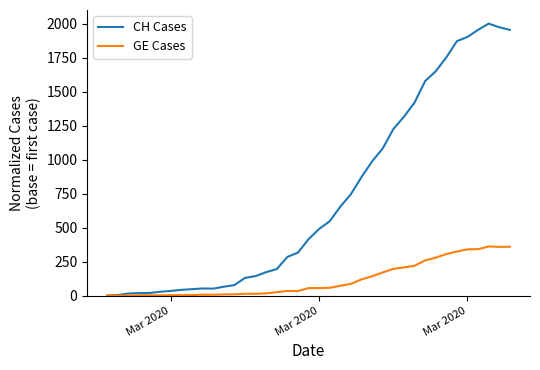

What are all the series names shown in the legend?

CH Cases, GE Cases